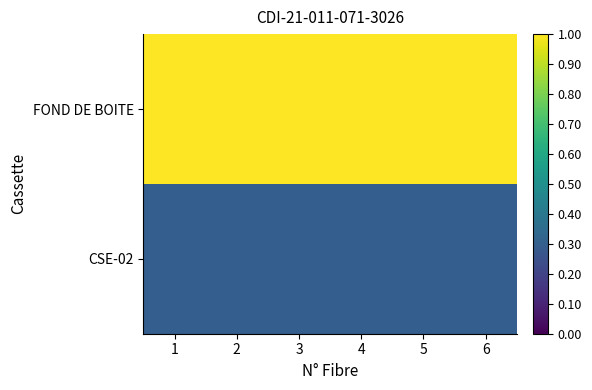

Reading right to left, extract all data points from this chart.

FOND DE BOITE: 6=1.0	5=1.0	4=1.0	3=1.0	2=1.0	1=1.0
CSE-02: 6=0.3	5=0.3	4=0.3	3=0.3	2=0.3	1=0.3